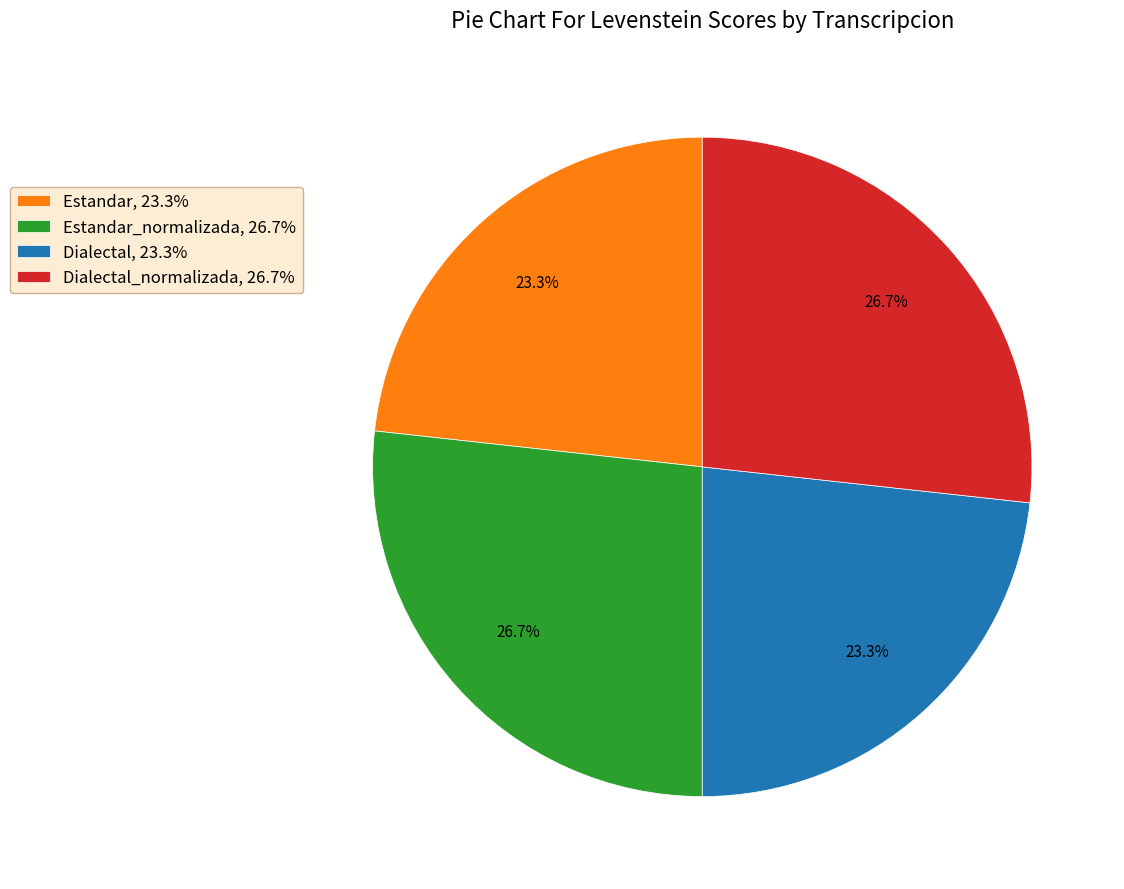

What is the ratio of the value at Dialectal, 23.3% to the value at Dialectal_normalizada, 26.7%?

0.9